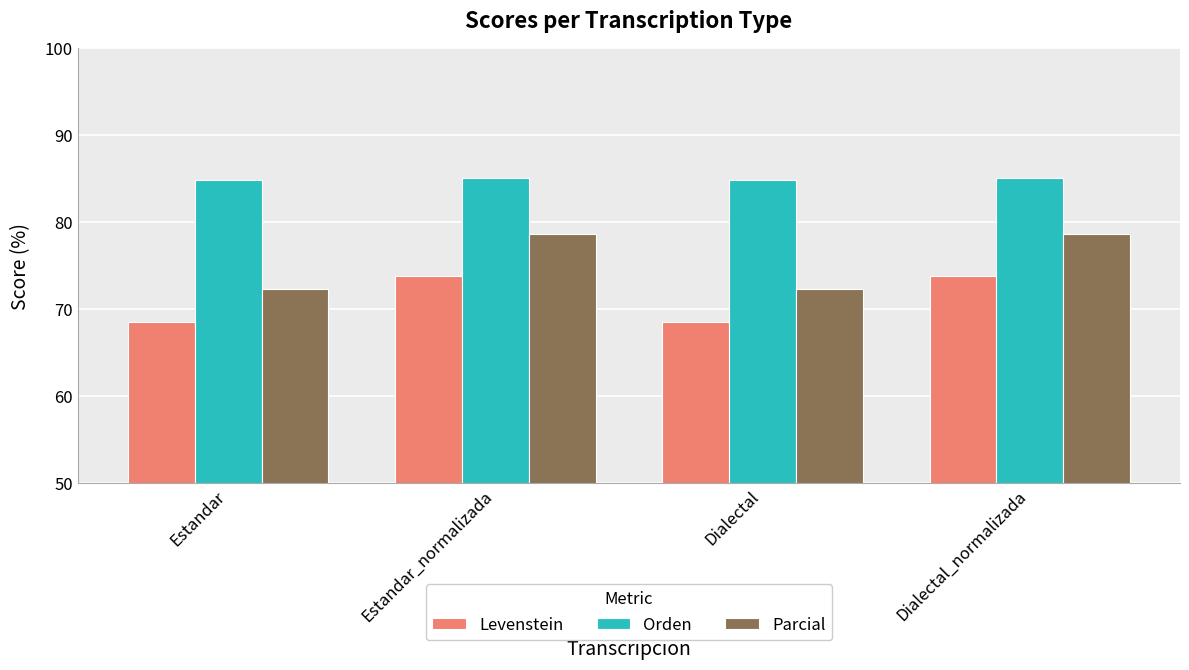

Read the Levenstein value at Dialectal.

68.5